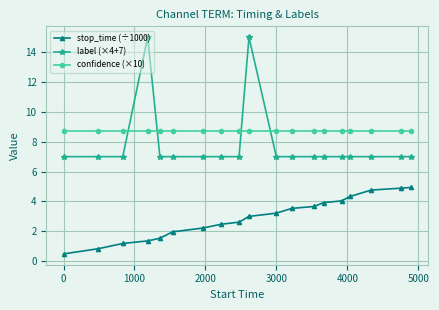

Reading left to right, what are all the values shown in this chart?

stop_time (÷1000): 0.5	0.8	1.2	1.4	1.5	2.0	2.2	2.5	2.6	3.0	3.2	3.5	3.7	3.9	4.0	4.3	4.8	4.9	4.9
label (×4+7): 7.0	7.0	7.0	15.0	7.0	7.0	7.0	7.0	7.0	15.0	7.0	7.0	7.0	7.0	7.0	7.0	7.0	7.0	7.0
confidence (×10): 8.7	8.7	8.7	8.7	8.7	8.7	8.7	8.7	8.7	8.7	8.7	8.7	8.7	8.7	8.7	8.7	8.7	8.7	8.7